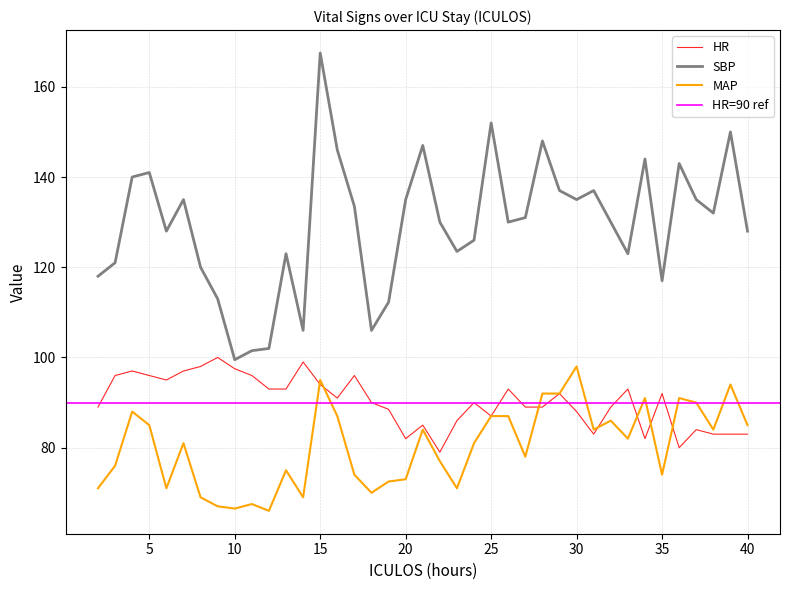

List the series in order of their peak value, lowest first.

MAP, HR, SBP